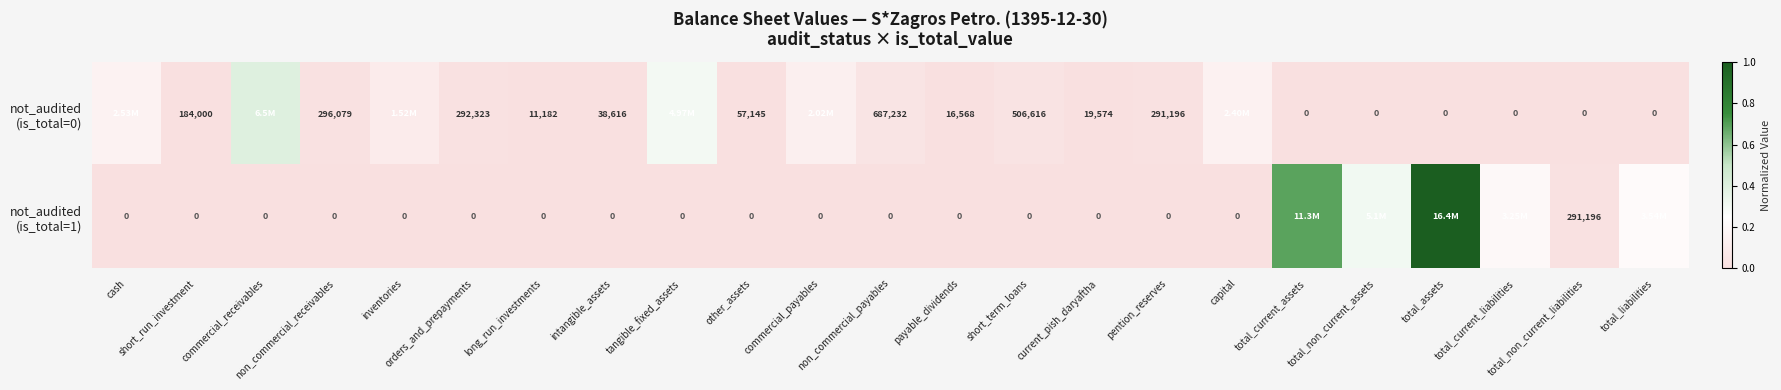

The value of not_audited (is_total=0) at capital is 0.1. True or false?

True